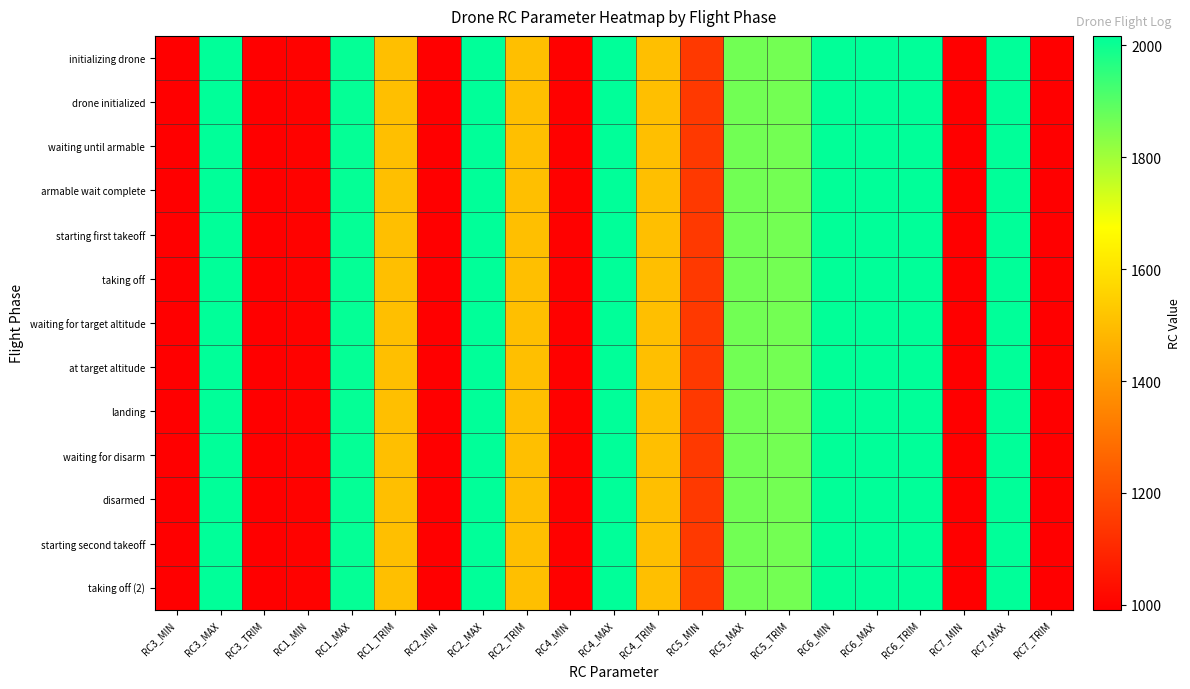

At which category is the sum across all series the highest?

RC6_MAX